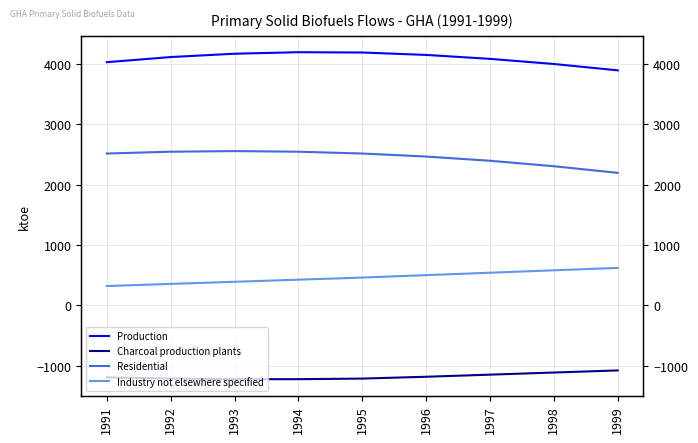

List the series in order of their peak value, highest first.

Production, Residential, Industry not elsewhere specified, Charcoal production plants